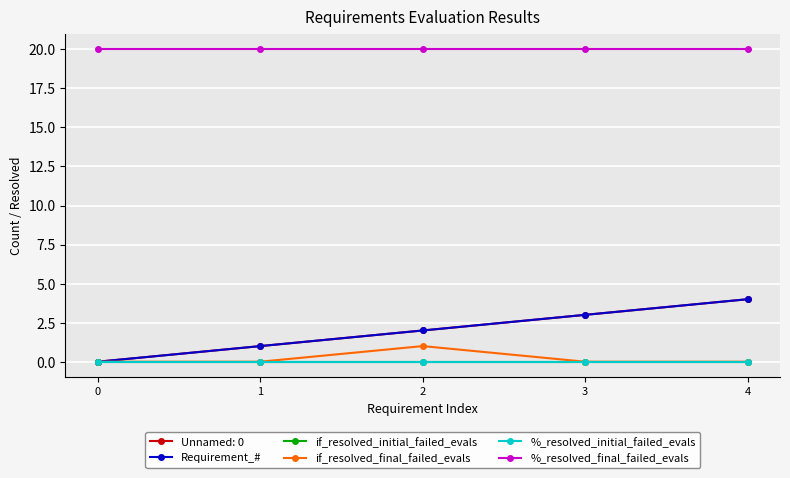

Is it true that %_resolved_final_failed_evals equals 20 at 4?

True